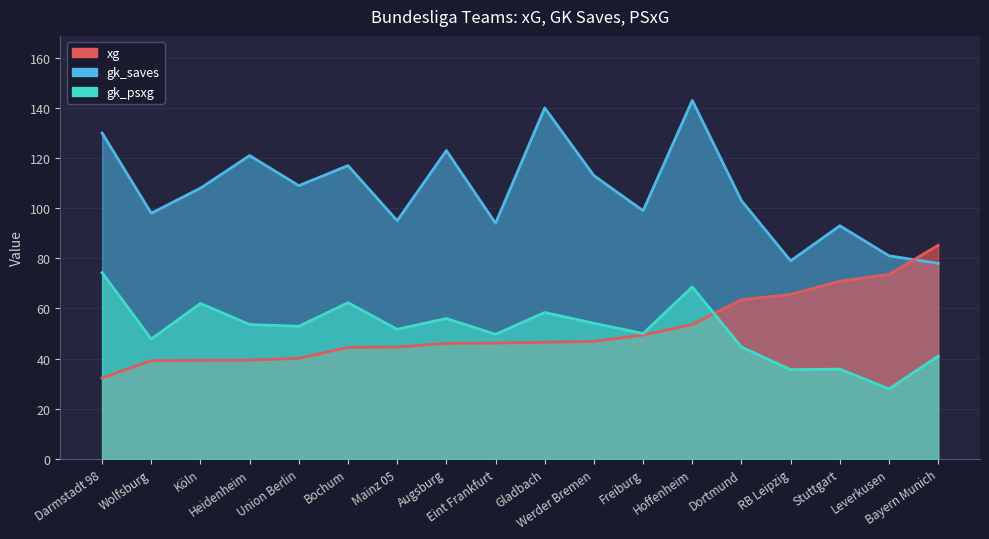

At how many categories does at least one series exceed 46?

18